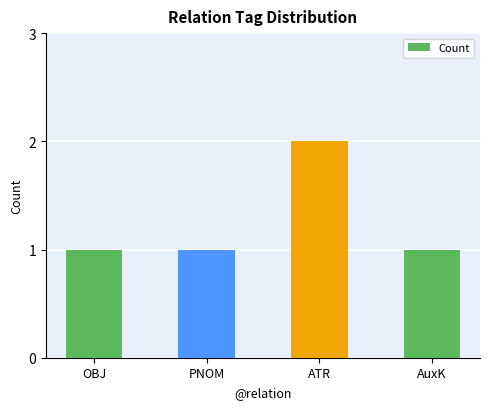

How many values are between 1 and 2?

4